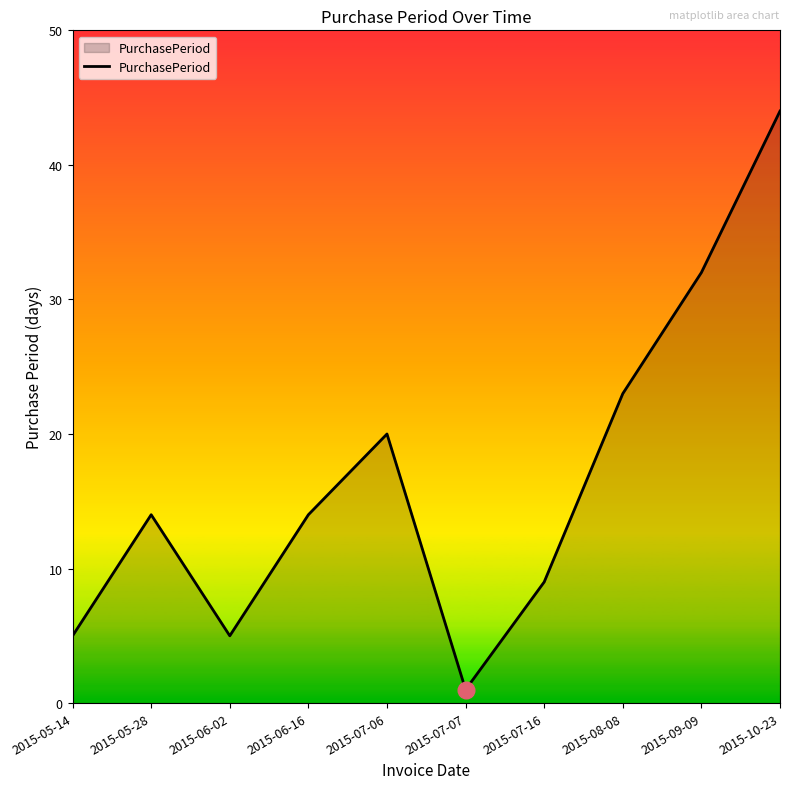

What position from the left is 2015-05-14?

1